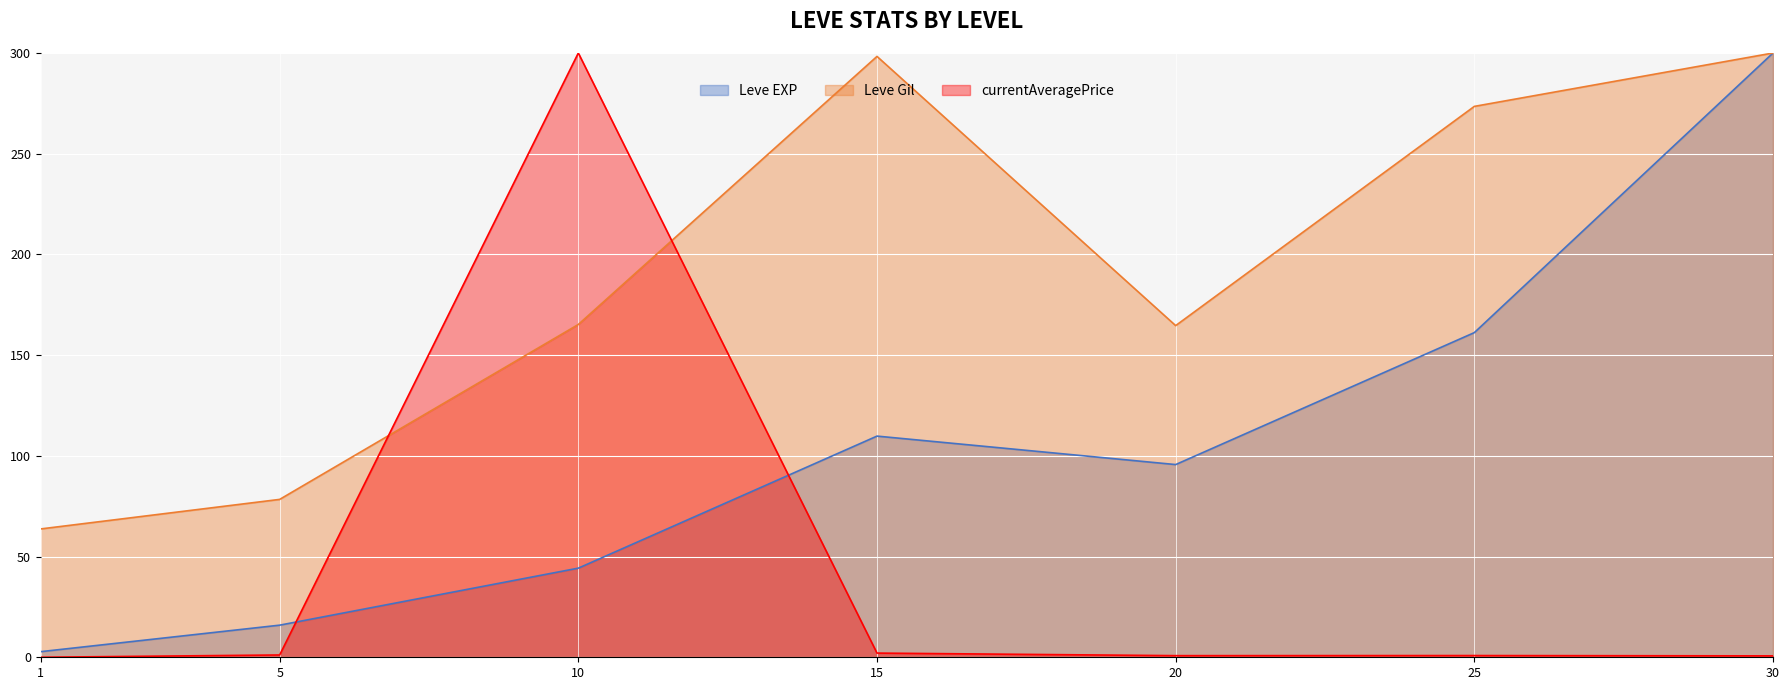

Is it true that currentAveragePrice (line) equals 0.0 at 1?

False